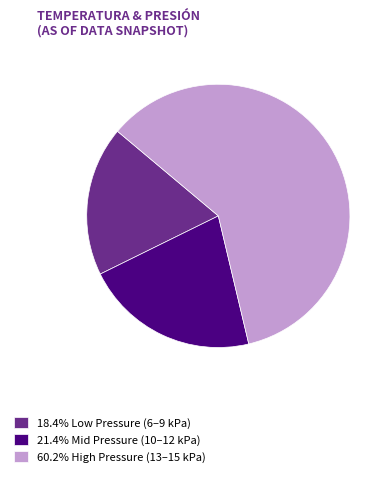

What is the ratio of the value at 21.4% Mid Pressure (10–12 kPa) to the value at 18.4% Low Pressure (6–9 kPa)?

1.2